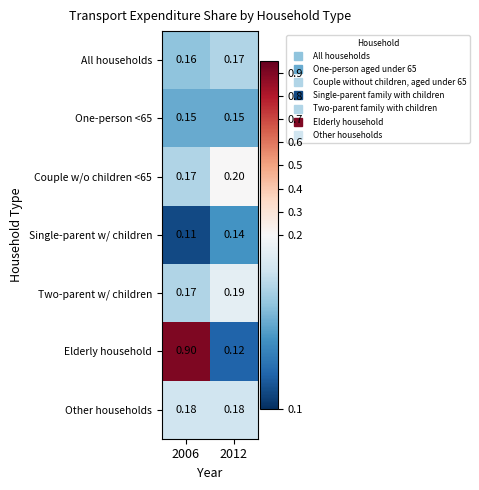

Between 2006 and 2012, which series saw the biggest shift?

Elderly household